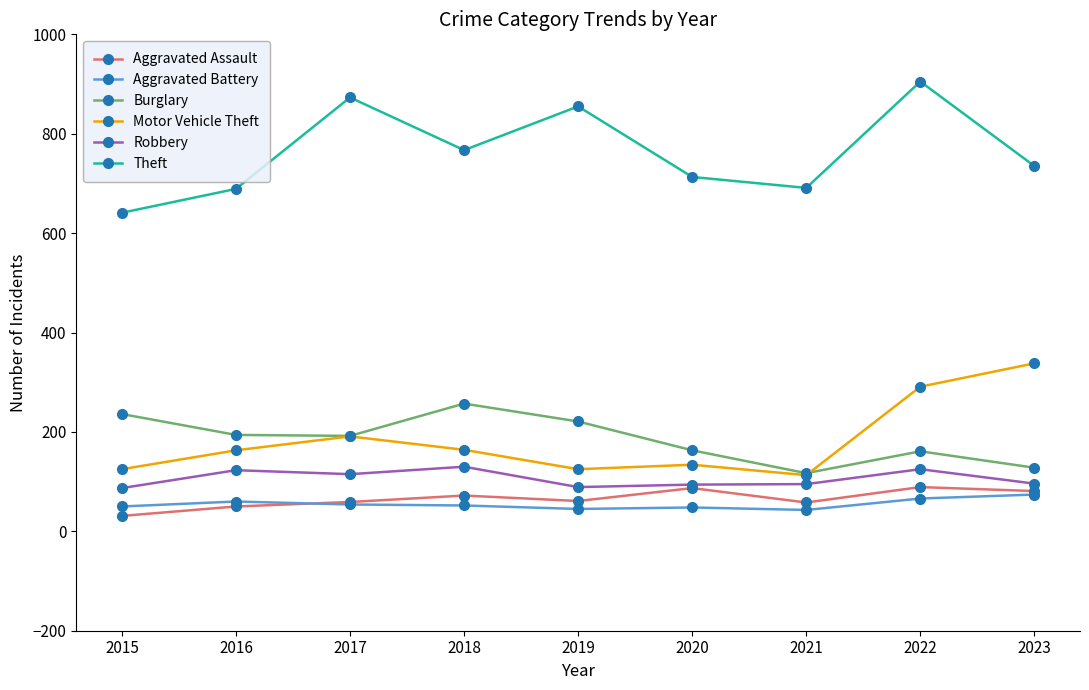

Does the chart have visible grid lines?

No